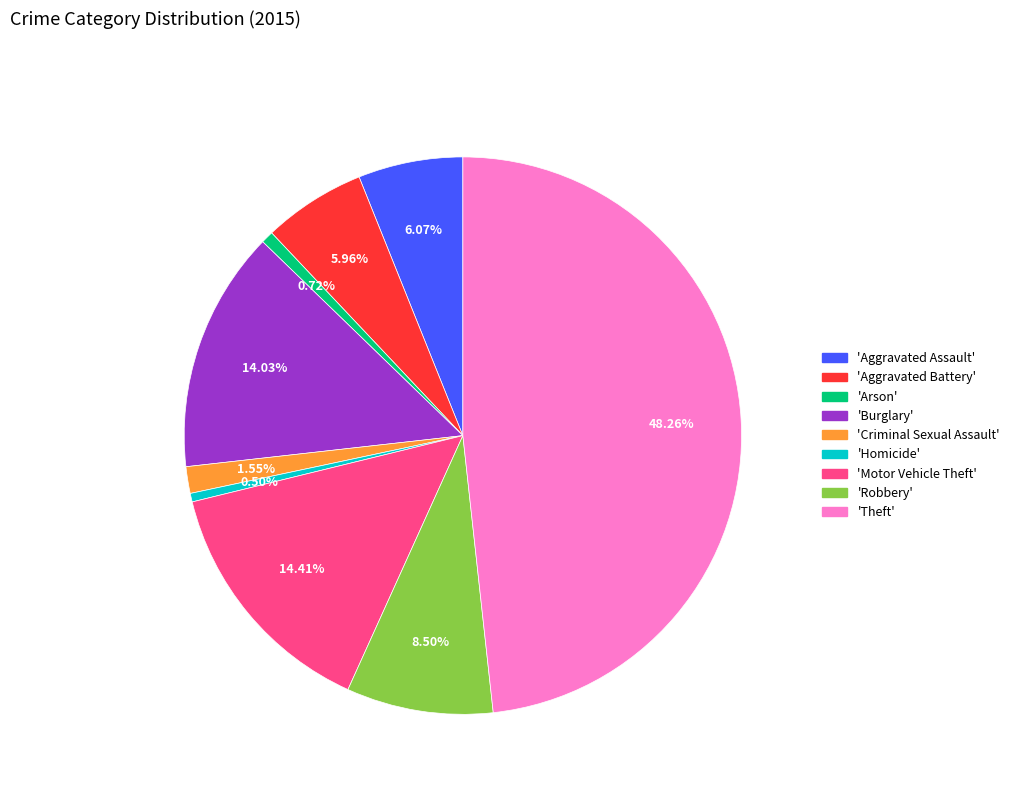

Is there any slice that represents more than half of the pie?

No